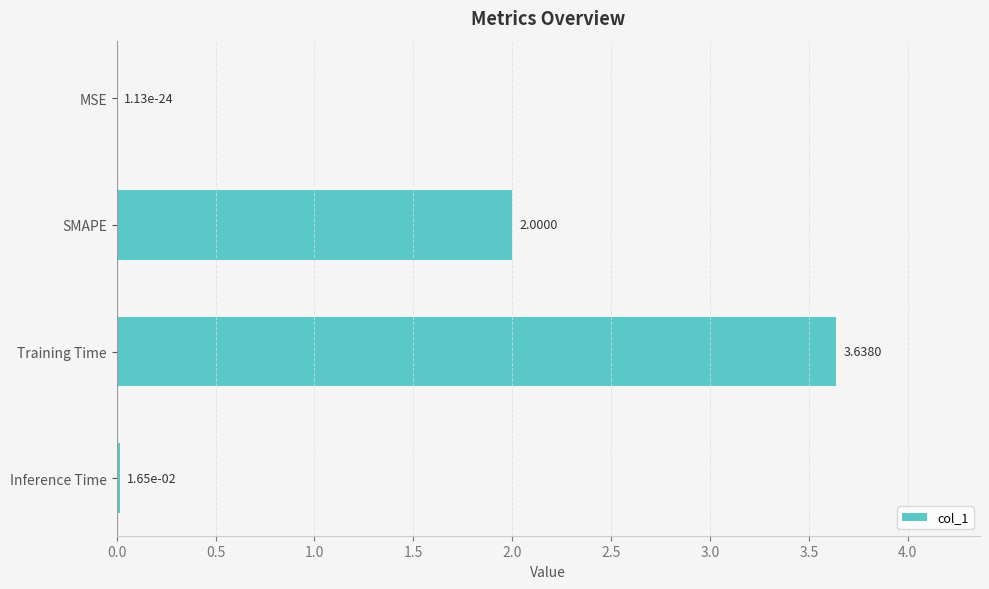

Which label corresponds to the largest value in the chart?

Training Time